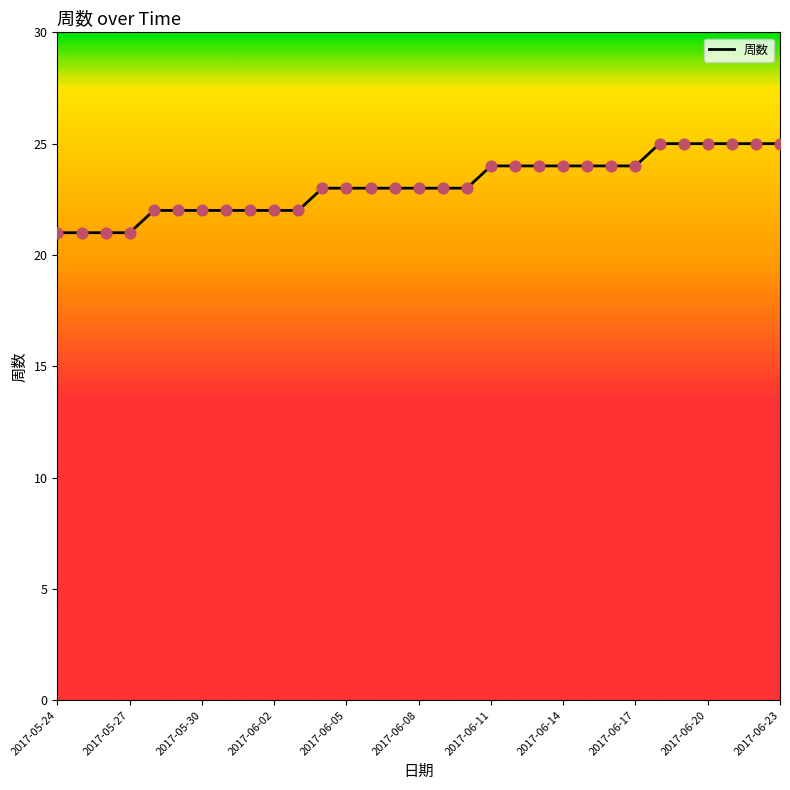

What is the maximum value shown in the chart?

25